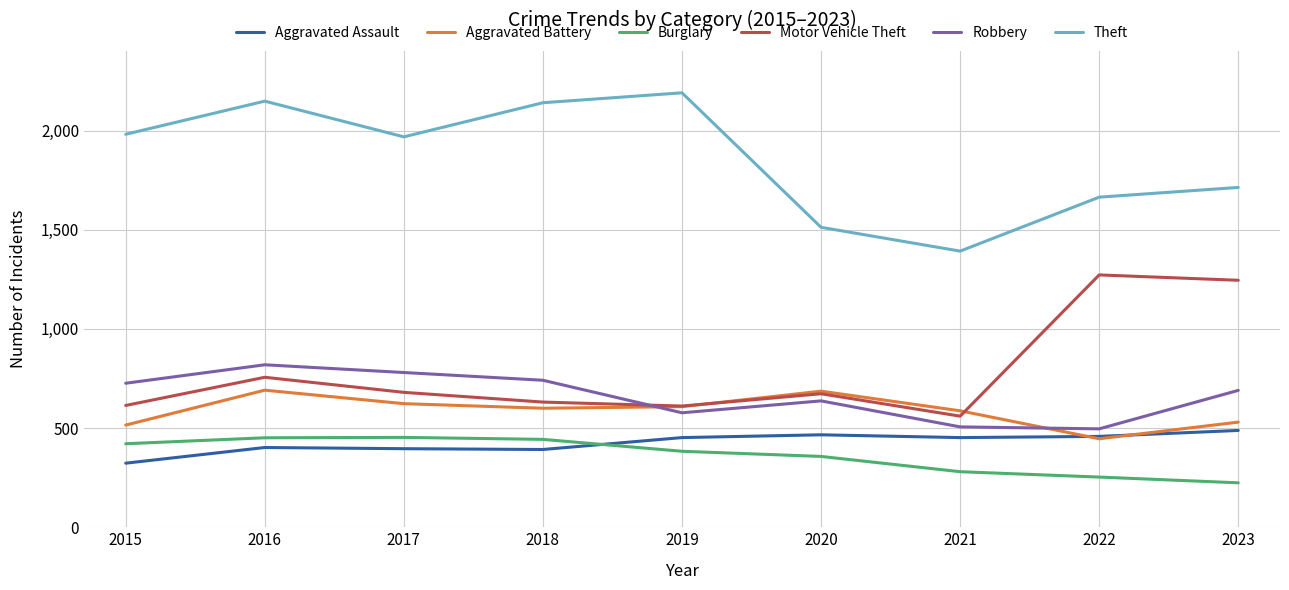

Is this an area chart (filled region under the line)?

No